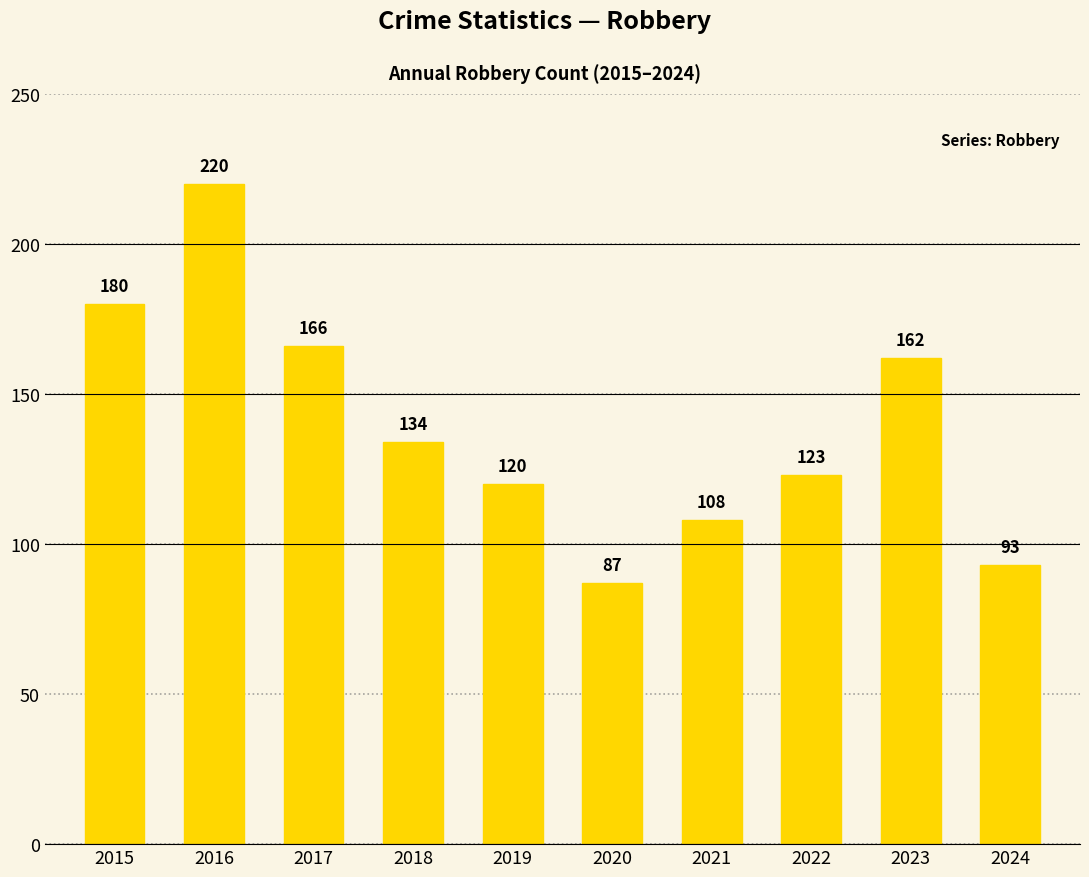

Reading left to right, extract all data points from this chart.

180	220	166	134	120	87	108	123	162	93